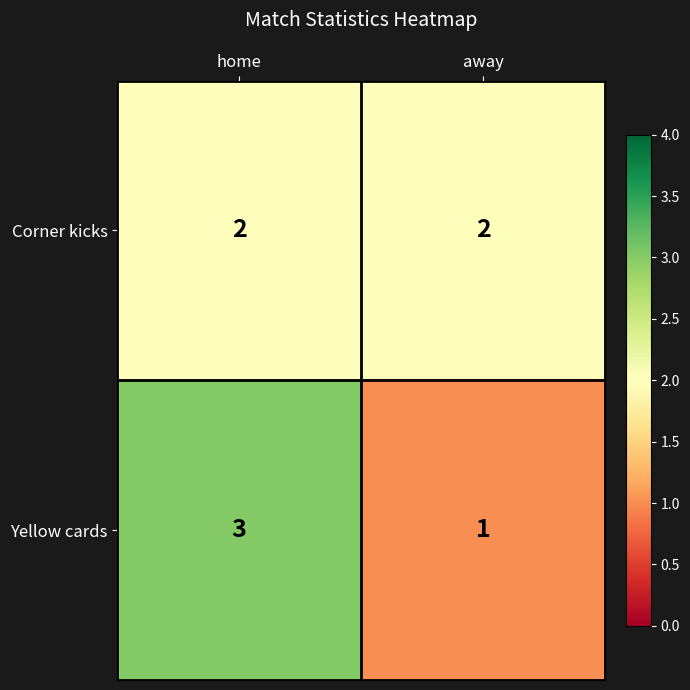

Reading left to right, what are all the values shown in this chart?

Corner kicks: 2	2
Yellow cards: 3	1